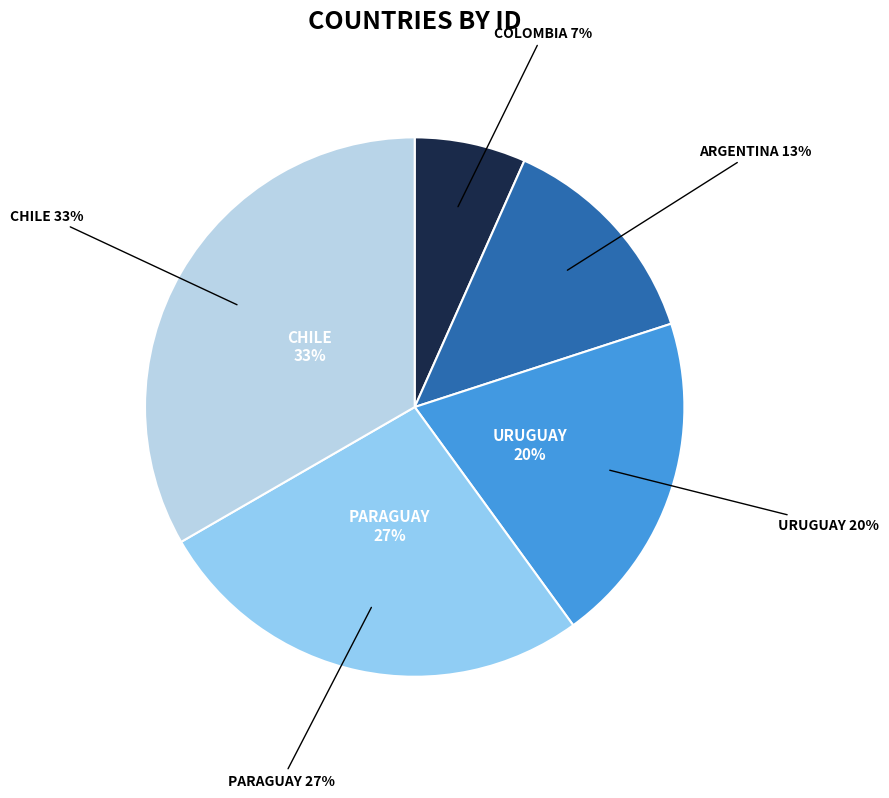

Is Argentina the majority of the pie?

No